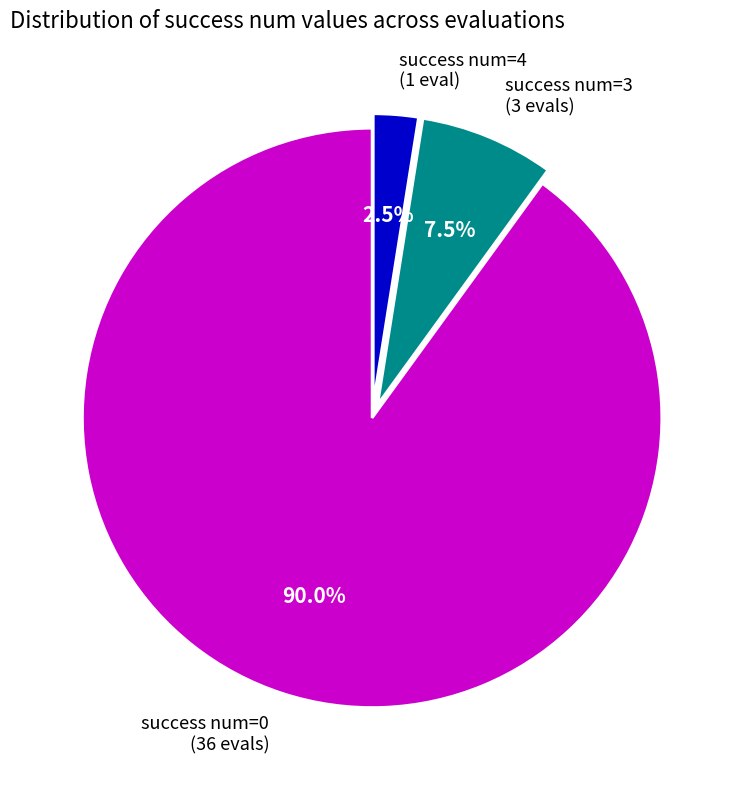

The success num=3 slice represents 19% of the pie. True or false?

False